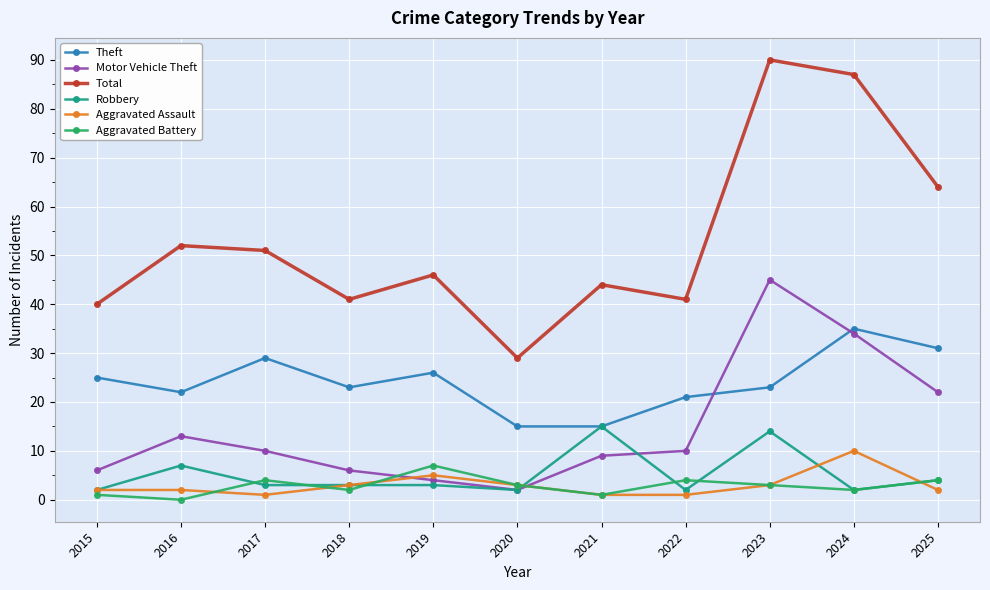

Is it true that Aggravated Battery equals 7 at 2022?

False